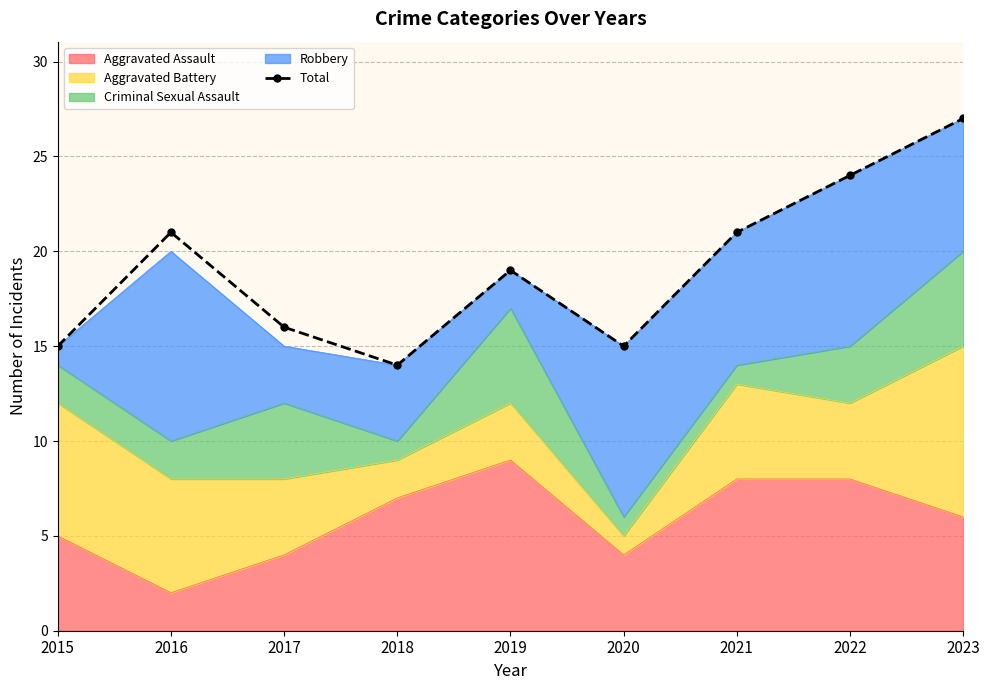

Which label corresponds to the smallest value in the chart?

2018